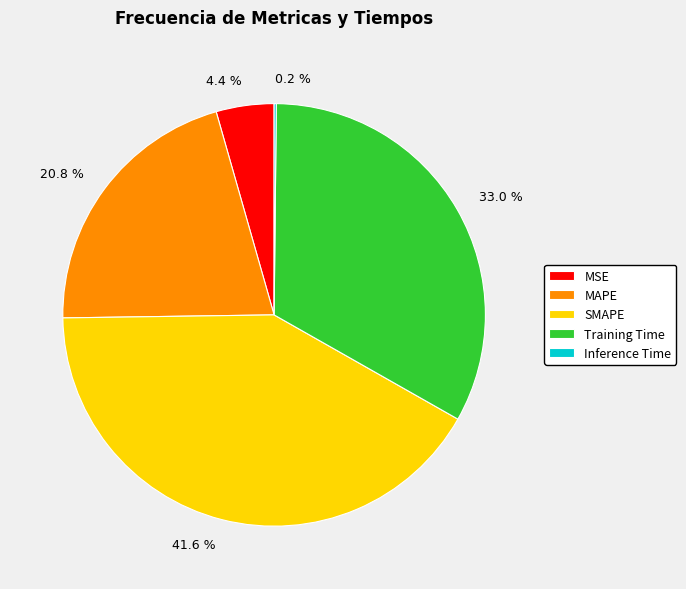

Which has a higher value, SMAPE or Training Time?

SMAPE